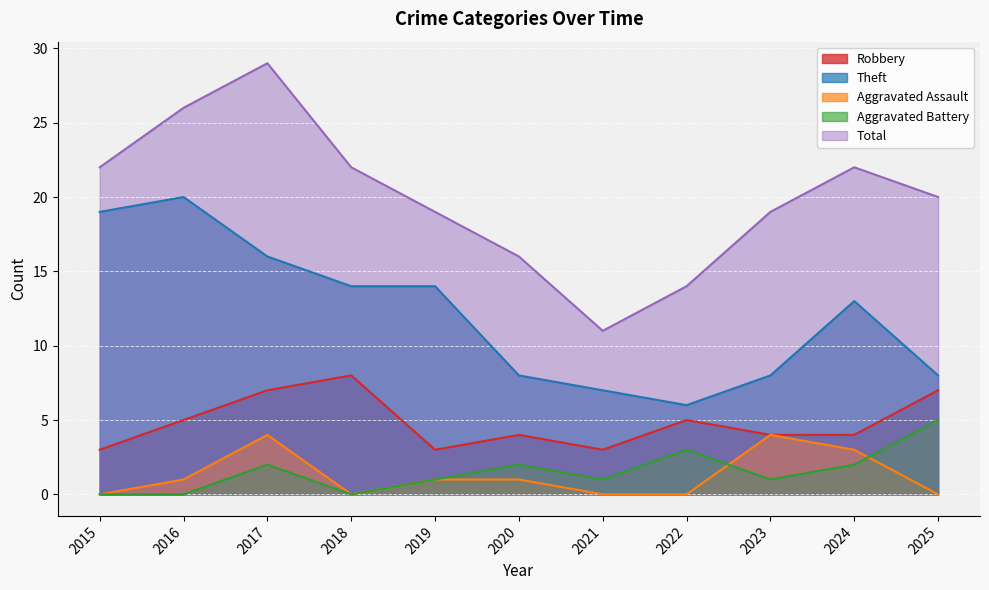

What is the sum of all Total values?

220